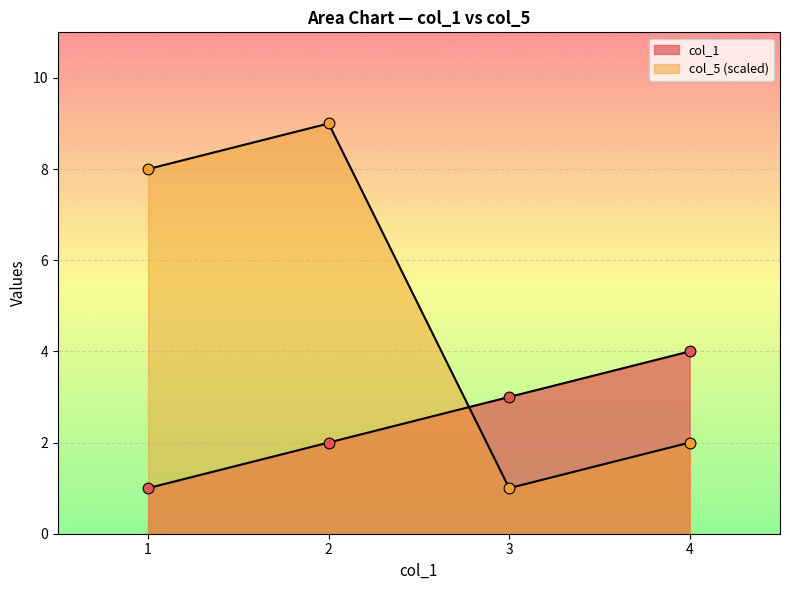

Which series has the largest total across all categories?

col_5